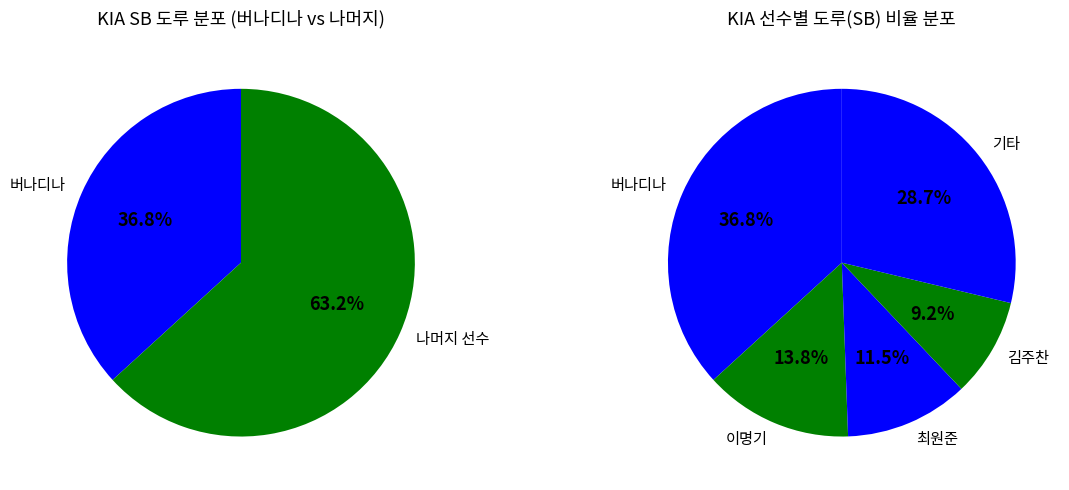

What percentage is the 버나디나 slice, to the nearest percent?

37%